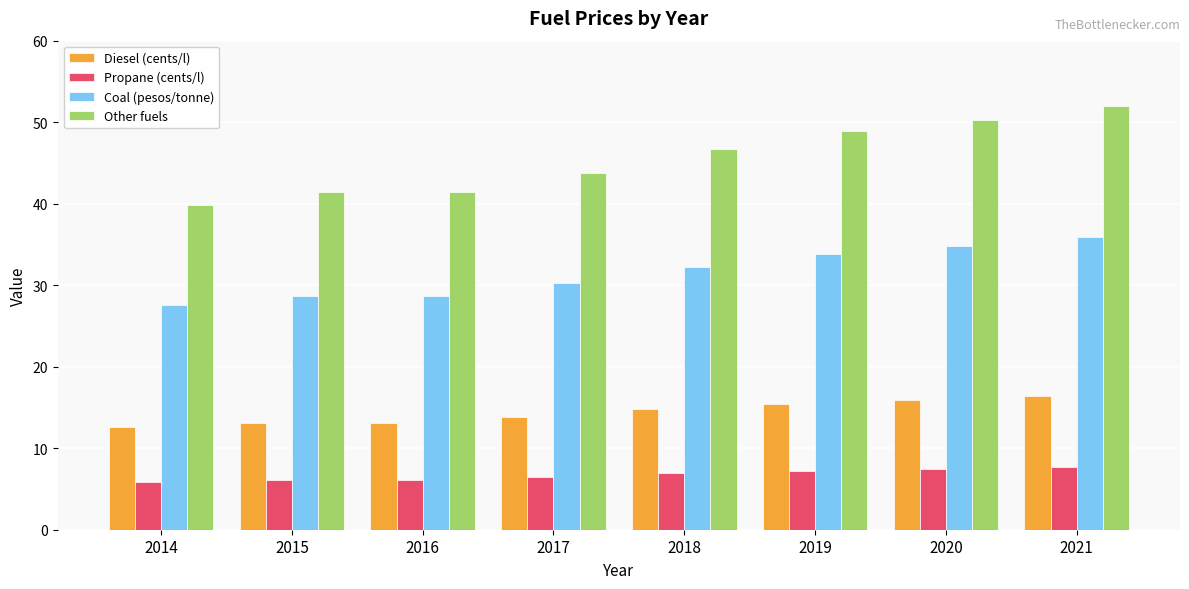

What is the sum of the Other fuels values at 2018 and 2020?

97.0